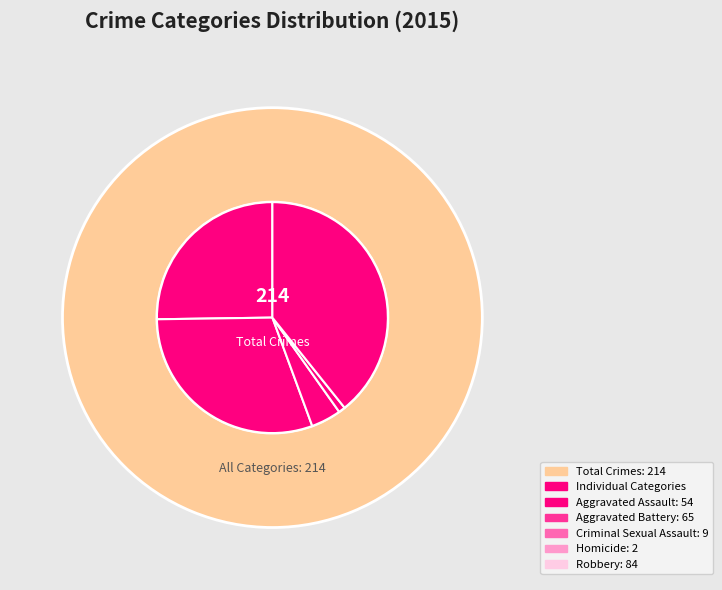

Combined, what portion of the pie is Aggravated Battery and Aggravated Assault?

55.6%